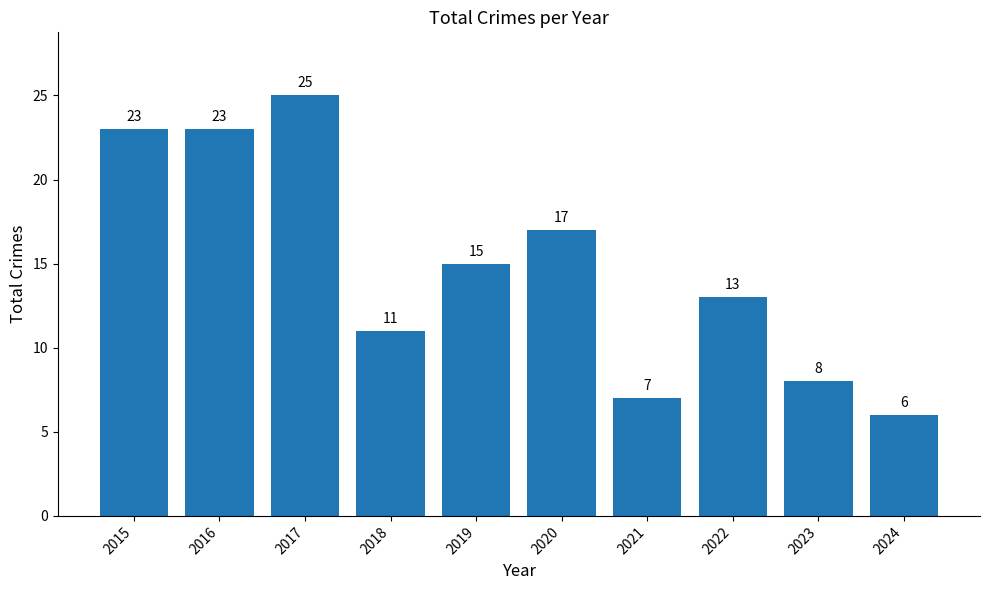

True or false: the data shows 12 at 2021.

False